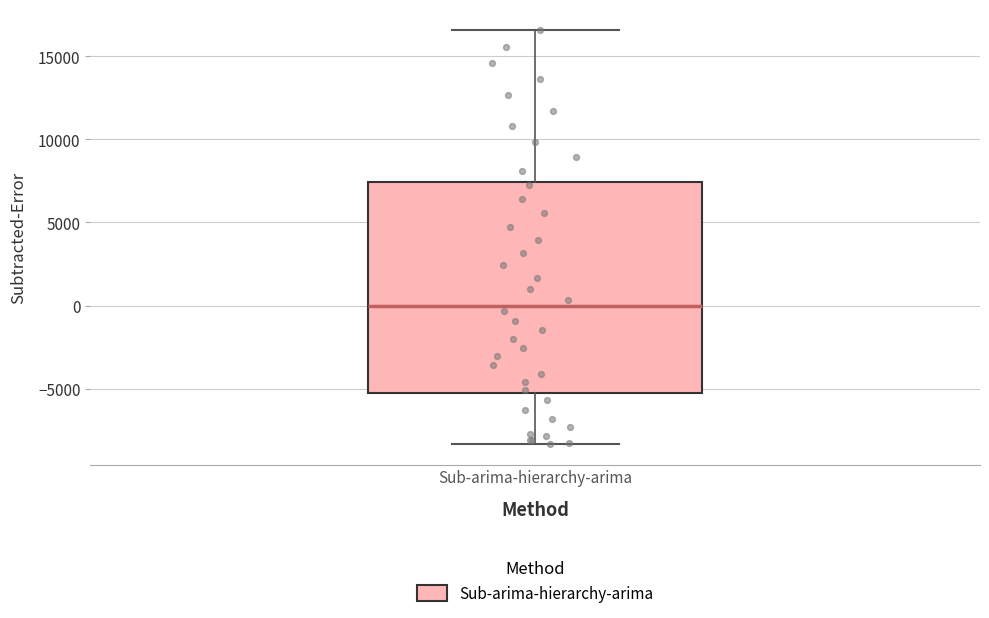

Read this box plot against the y-axis: the position of the median line, the range covered by the box, and the ends of both whiskers. The values are not printed on the chart, so give them approximately, as read against the axis.

median 0, box -5500 to 7500, whiskers -8500 to 16500